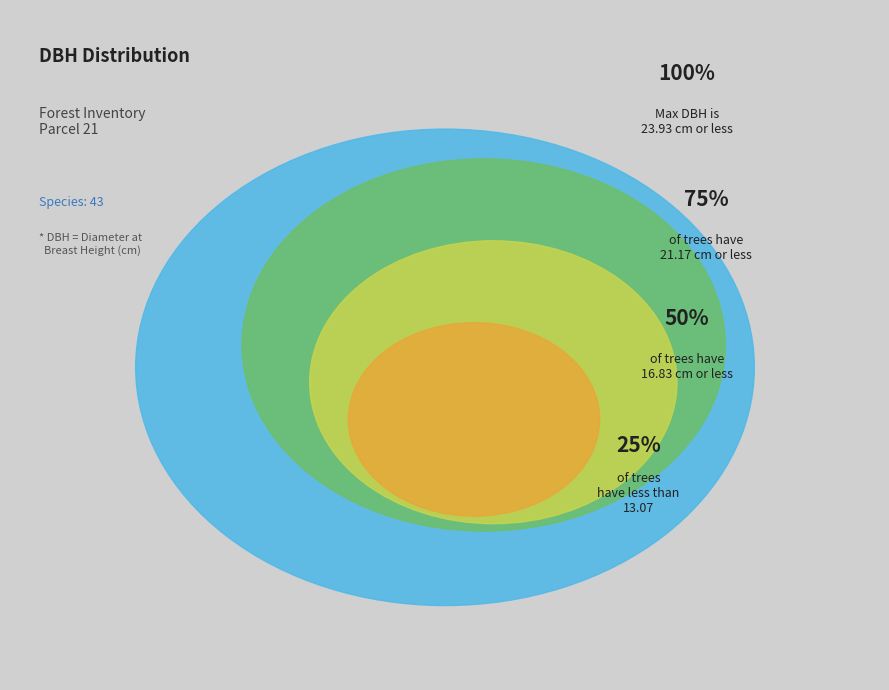

Is it true that 9 is 1% of the pie?

False